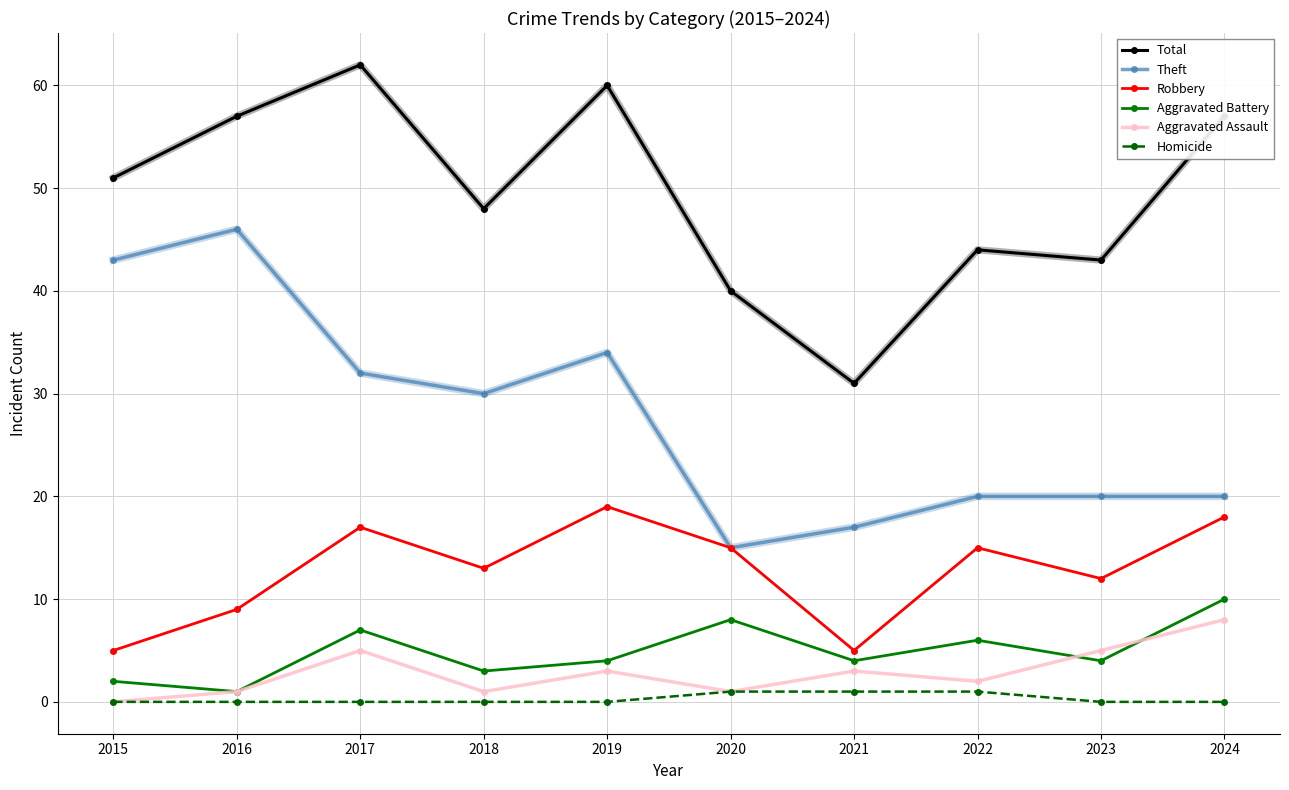

What are all the series names shown in the legend?

Total, Theft, Robbery, Aggravated Battery, Aggravated Assault, Homicide